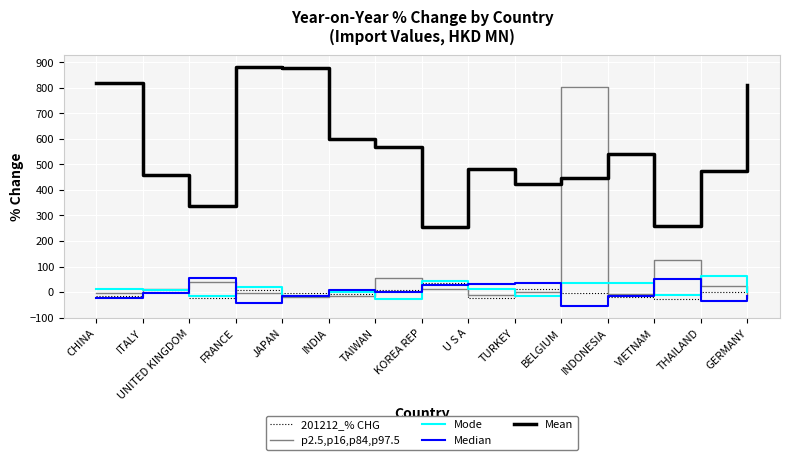

Where is the first local maximum for p2.5,p16,p84,p97.5?

UNITED KINGDOM